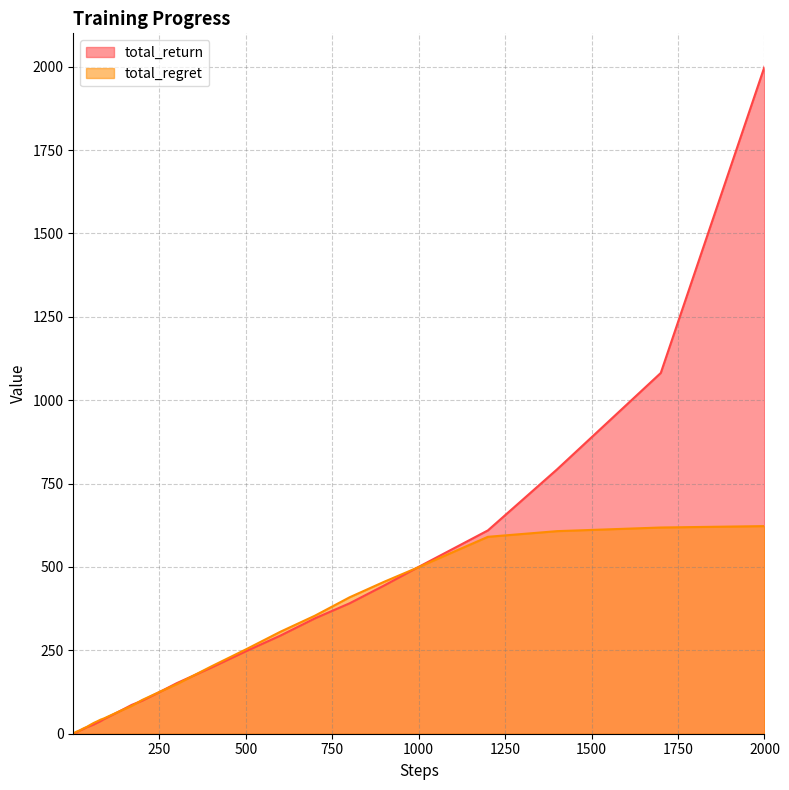

Does the chart have visible grid lines?

Yes